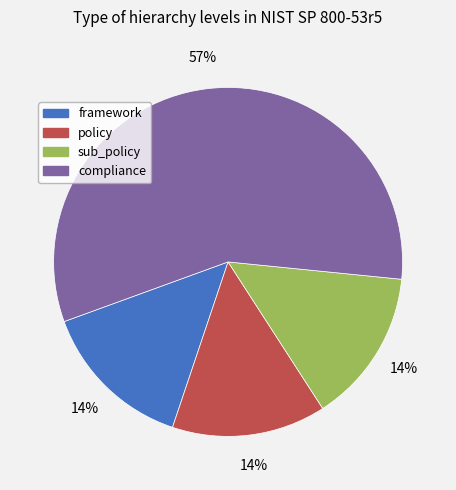

To the nearest percent, what is the average slice percentage?

25%